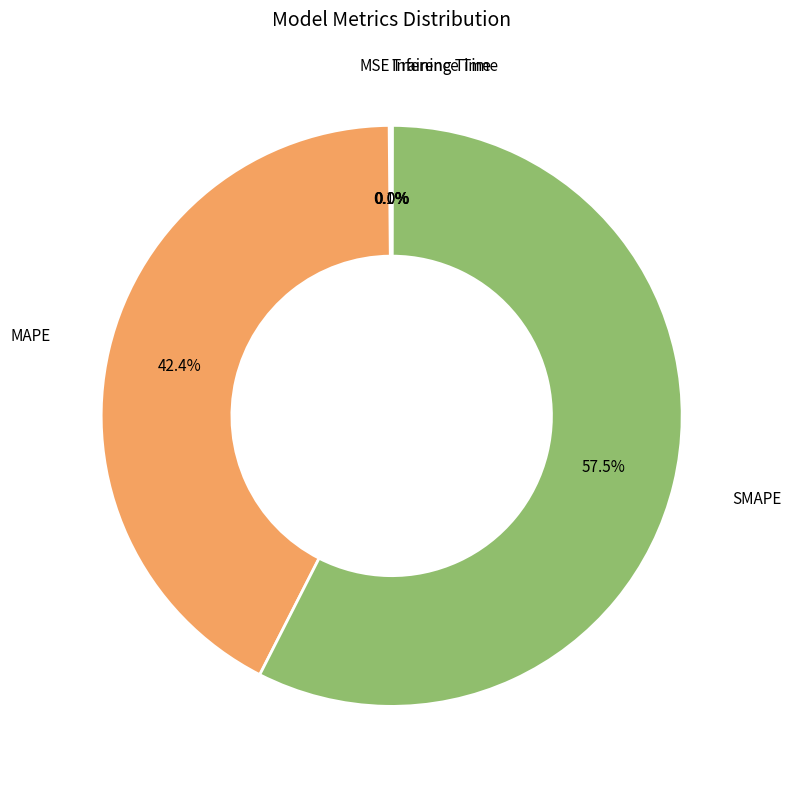

What percentage is the MAPE slice, to the nearest percent?

42%